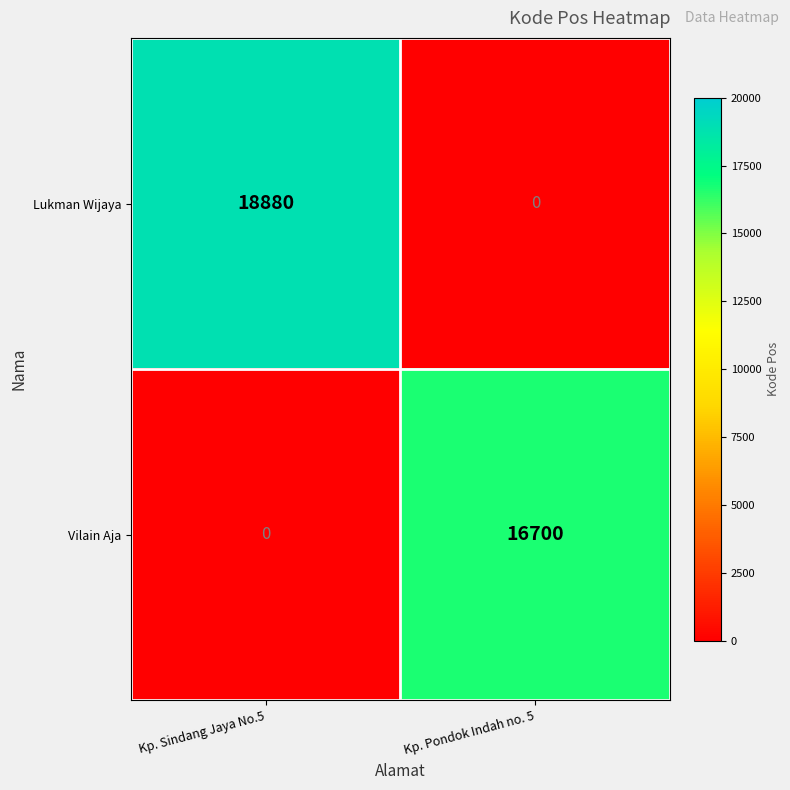

The Lukman Wijaya series shows 0 at Kp. Pondok Indah no. 5. True or false?

True